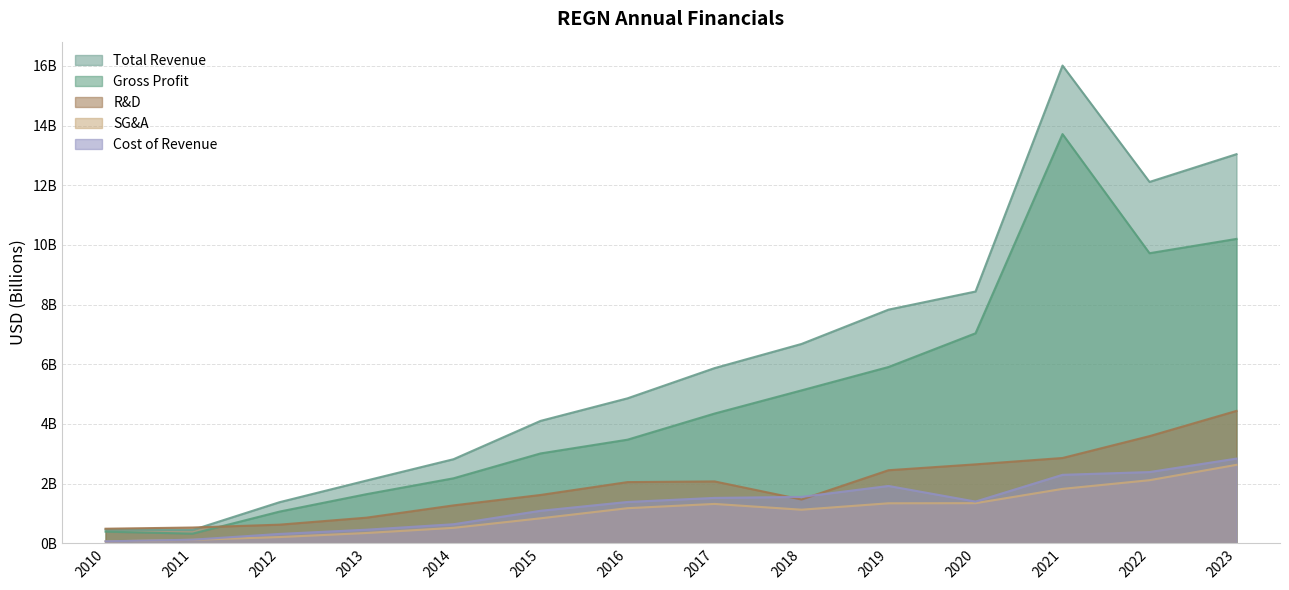

Which series has the widest spread of values?

Total Revenue